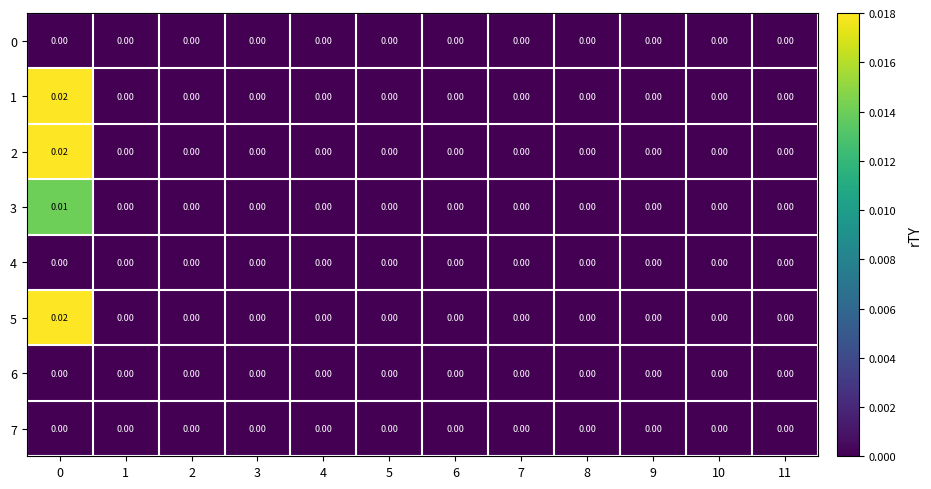

Between 1 and 10, which is larger?

1